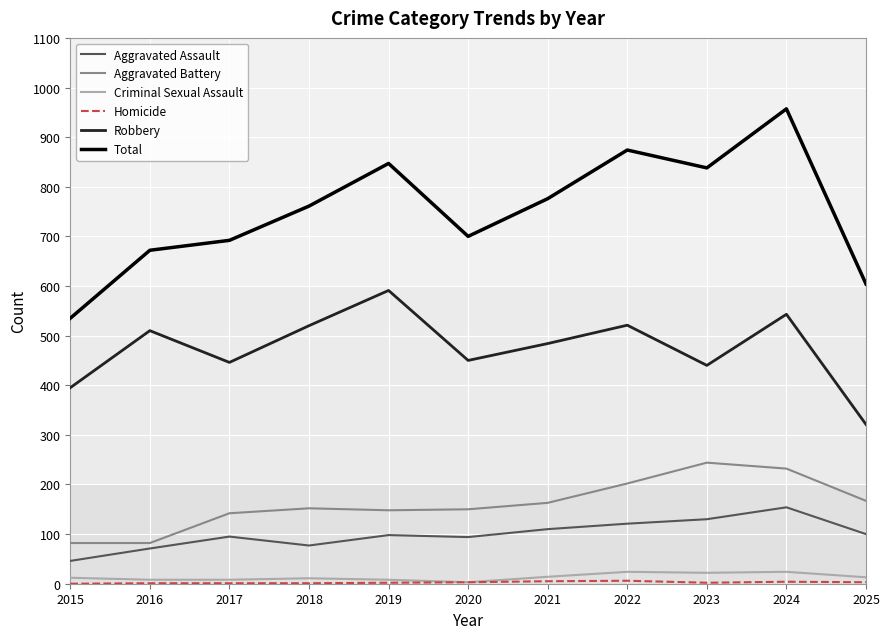

True or false: Aggravated Battery and Criminal Sexual Assault cross at least once.

False